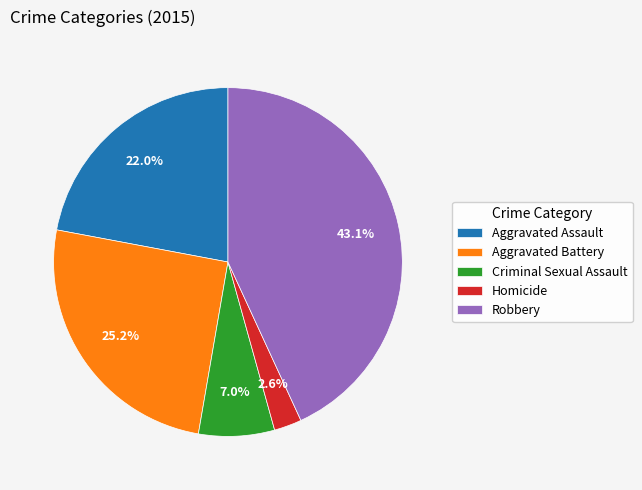

To the nearest percent, what percentage of the pie is Robbery?

43%